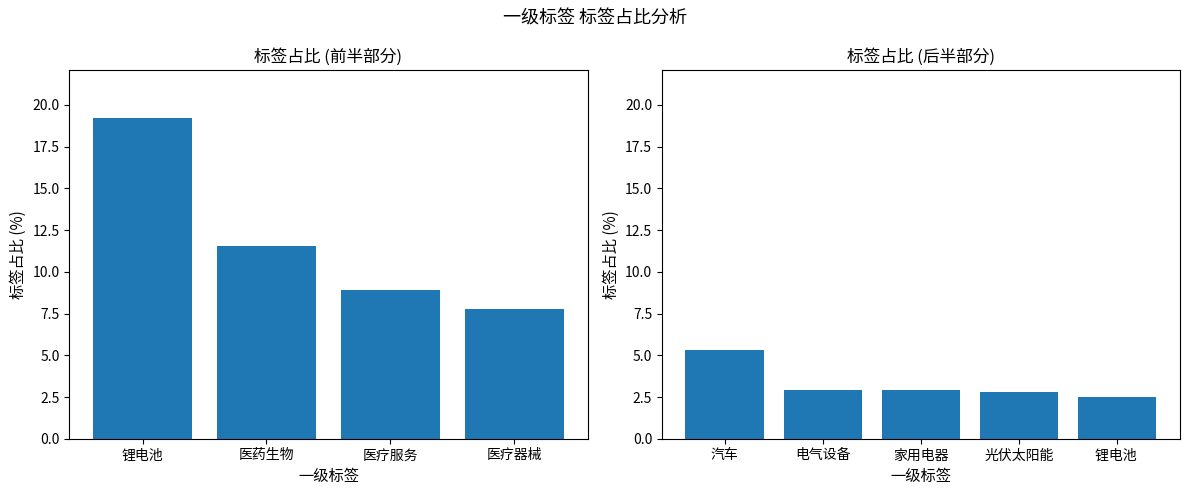

Rank the categories by value from lowest to highest.

锂电池, 光伏太阳能, 家用电器, 电气设备, 汽车